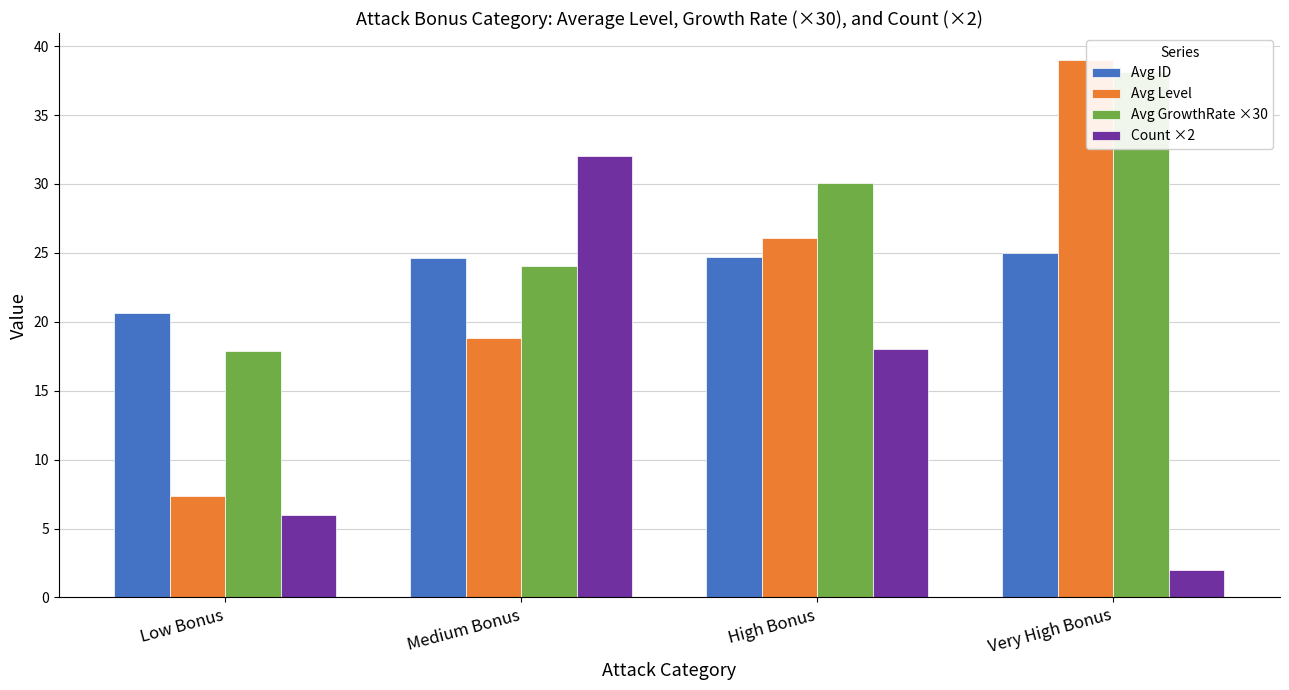

At how many categories does at least one series exceed 31?

2